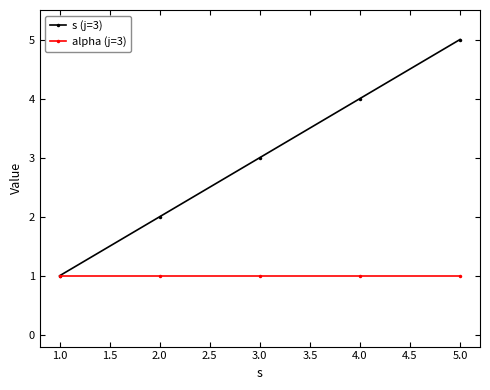

The value of alpha (j=3) at 1.0 is 2. True or false?

False